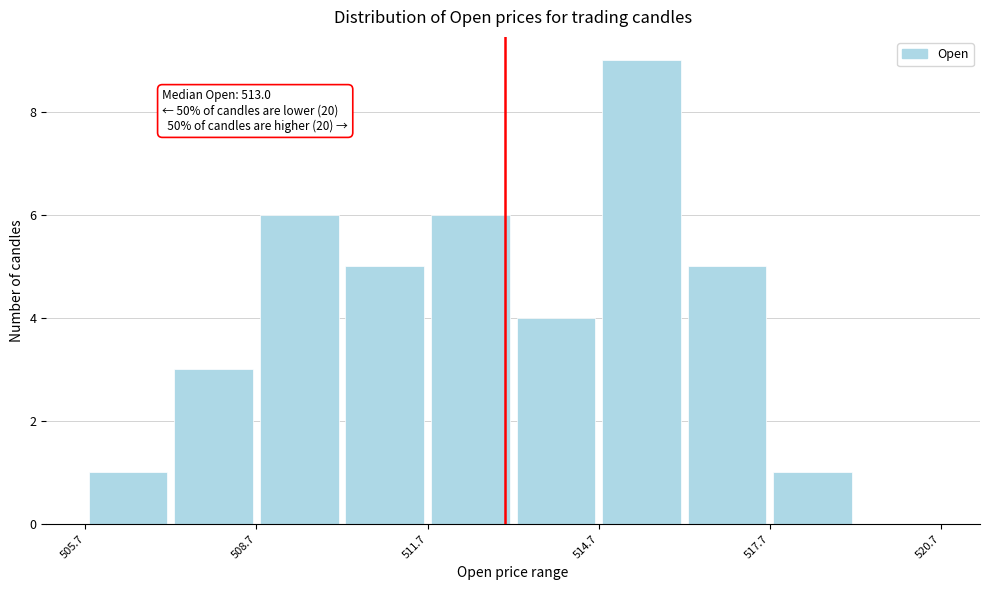

Around what value on the x-axis is the tallest bar? Give the approximate position of its centre, as read against the axis.

515.5